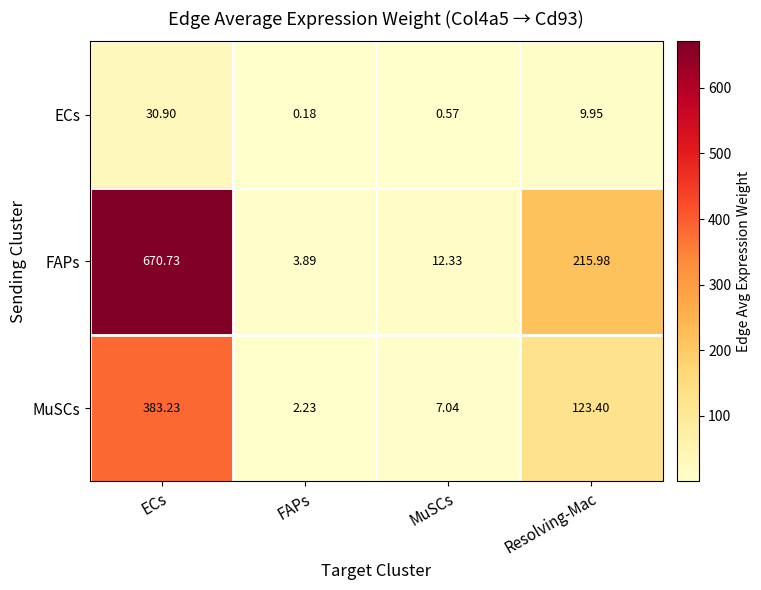

Which label corresponds to the smallest value in the chart?

FAPs